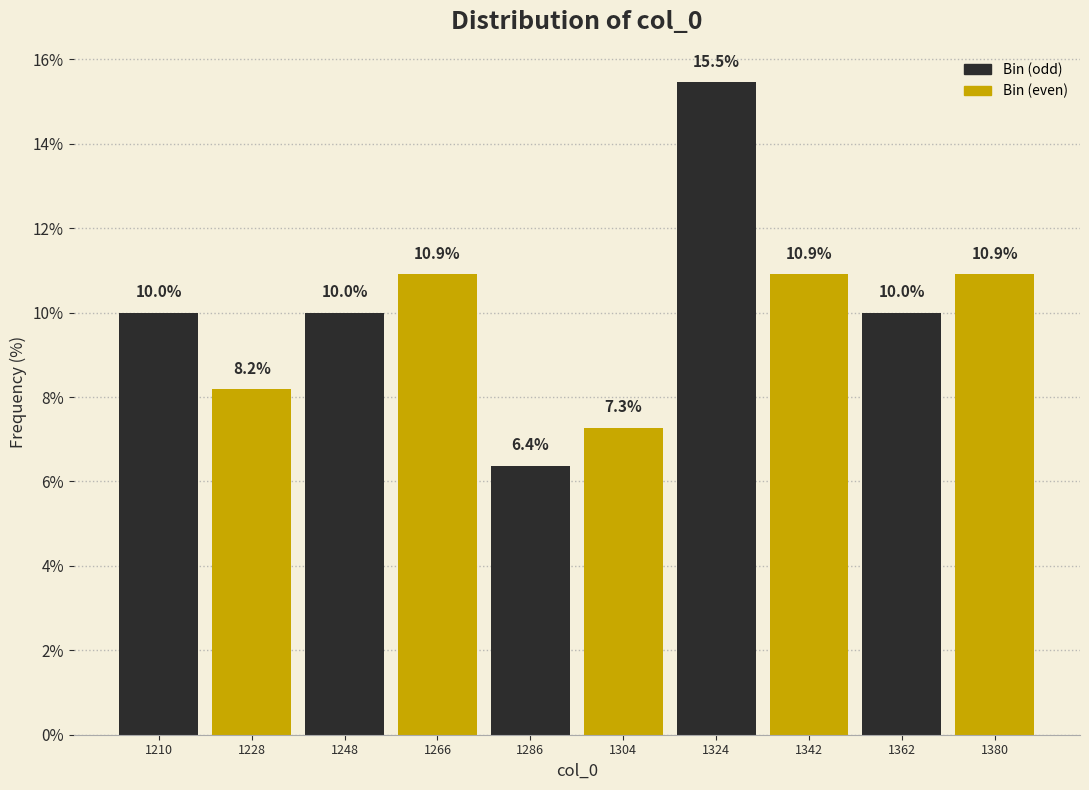

Reading left to right, transcribe this chart: for each bar, give the range it covers on the x-axis and its height. The bar edges are not printed on the chart, so give them approximately, as read against the axis.

1200 to 1219: 10.0
1219 to 1238: 8.2
1238 to 1257: 10.0
1257 to 1276: 10.9
1276 to 1295: 6.4
1295 to 1314: 7.3
1314 to 1333: 15.5
1333 to 1352: 10.9
1352 to 1371: 10.0
1371 to 1390: 10.9